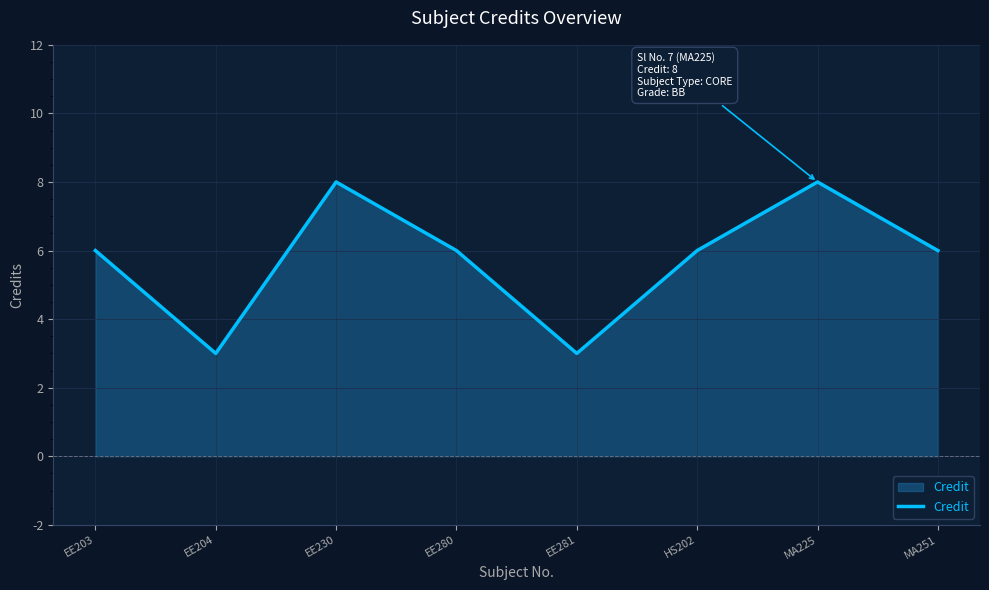

What is the difference between the values at EE281 and EE280?

3